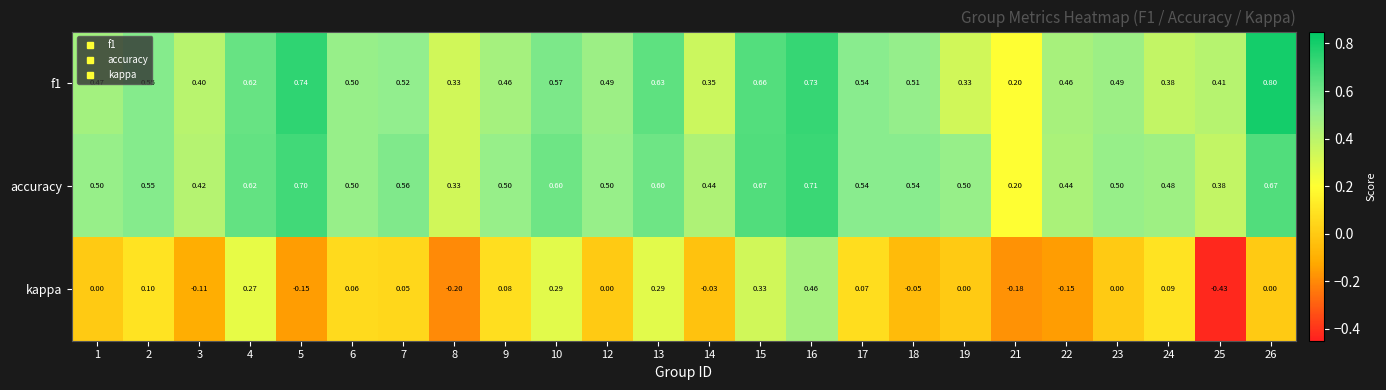

Which series has the widest spread of values?

kappa